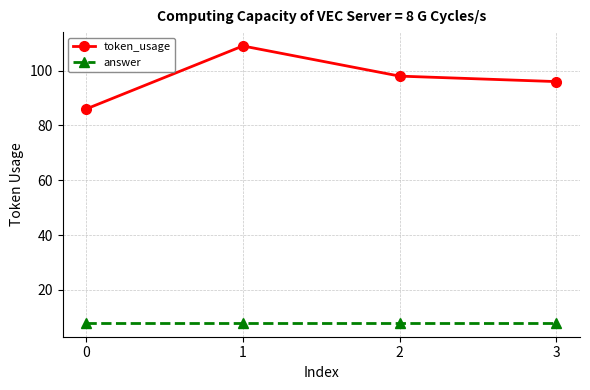

What is the smallest value displayed?

8